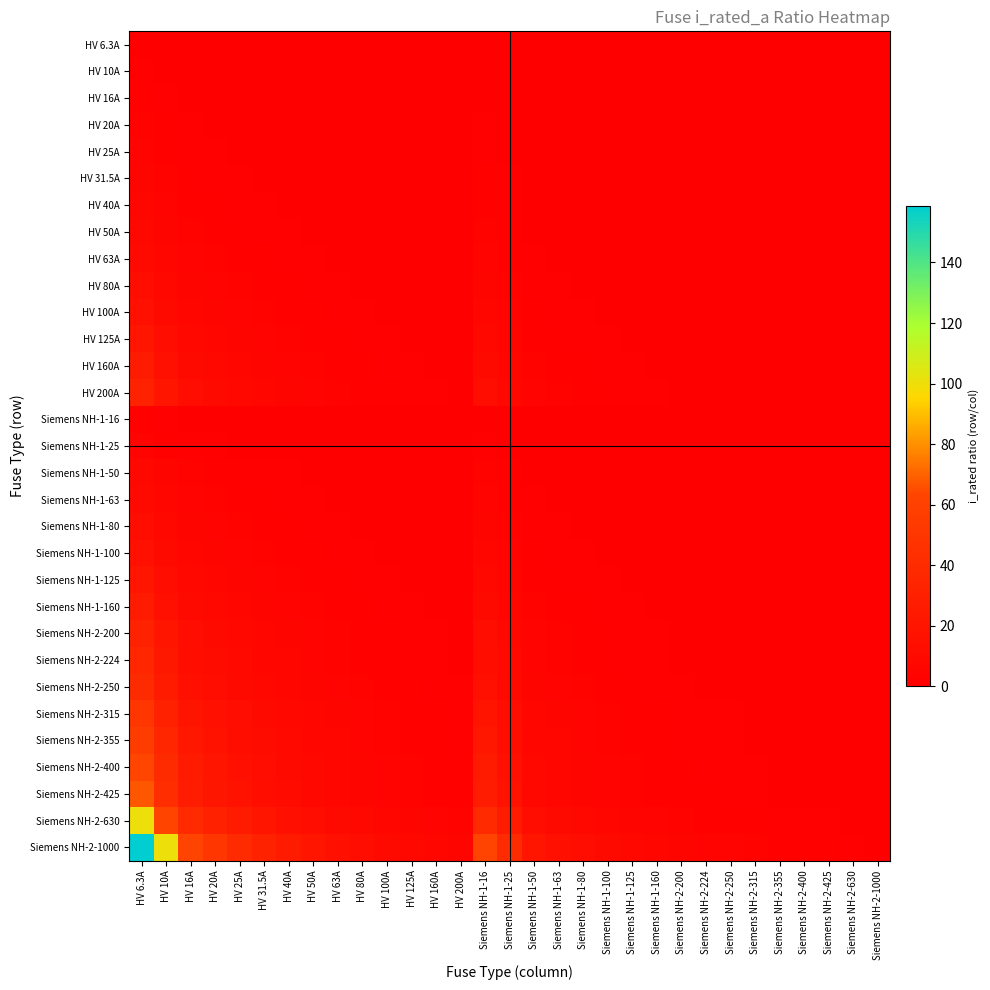

At which category is the sum across all series the highest?

HV 6.3A